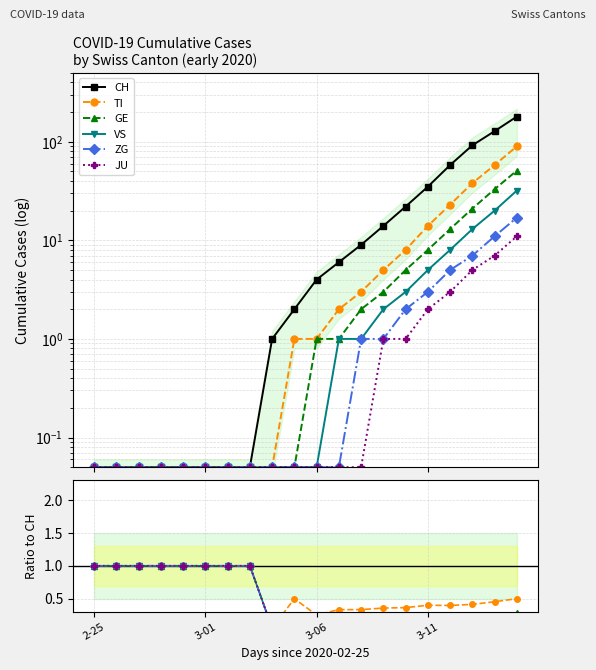

Does the chart display data point markers on the line(s)?

Yes